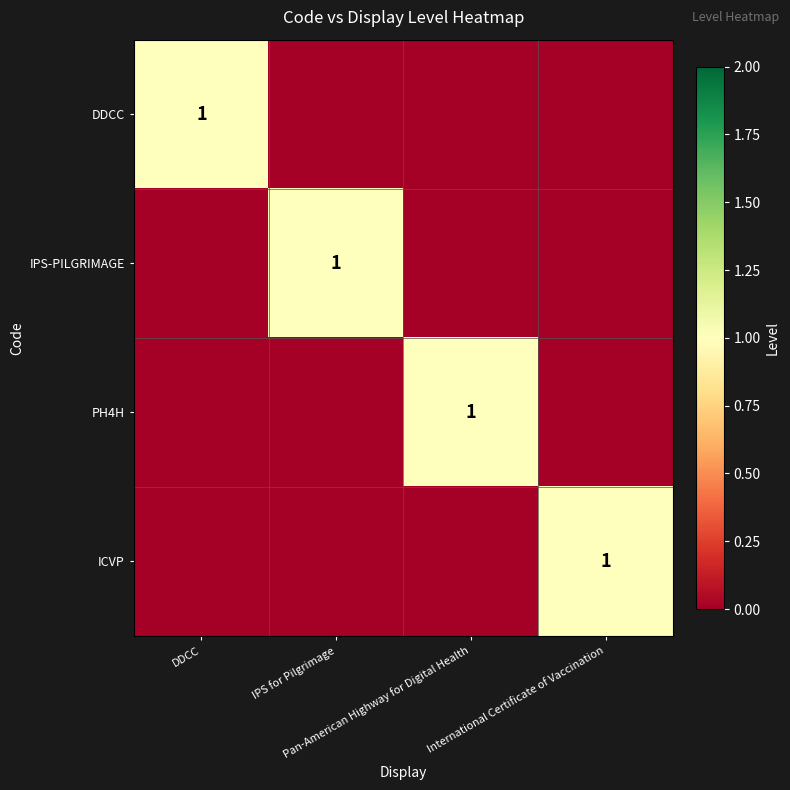

Which series has the widest spread of values?

DDCC